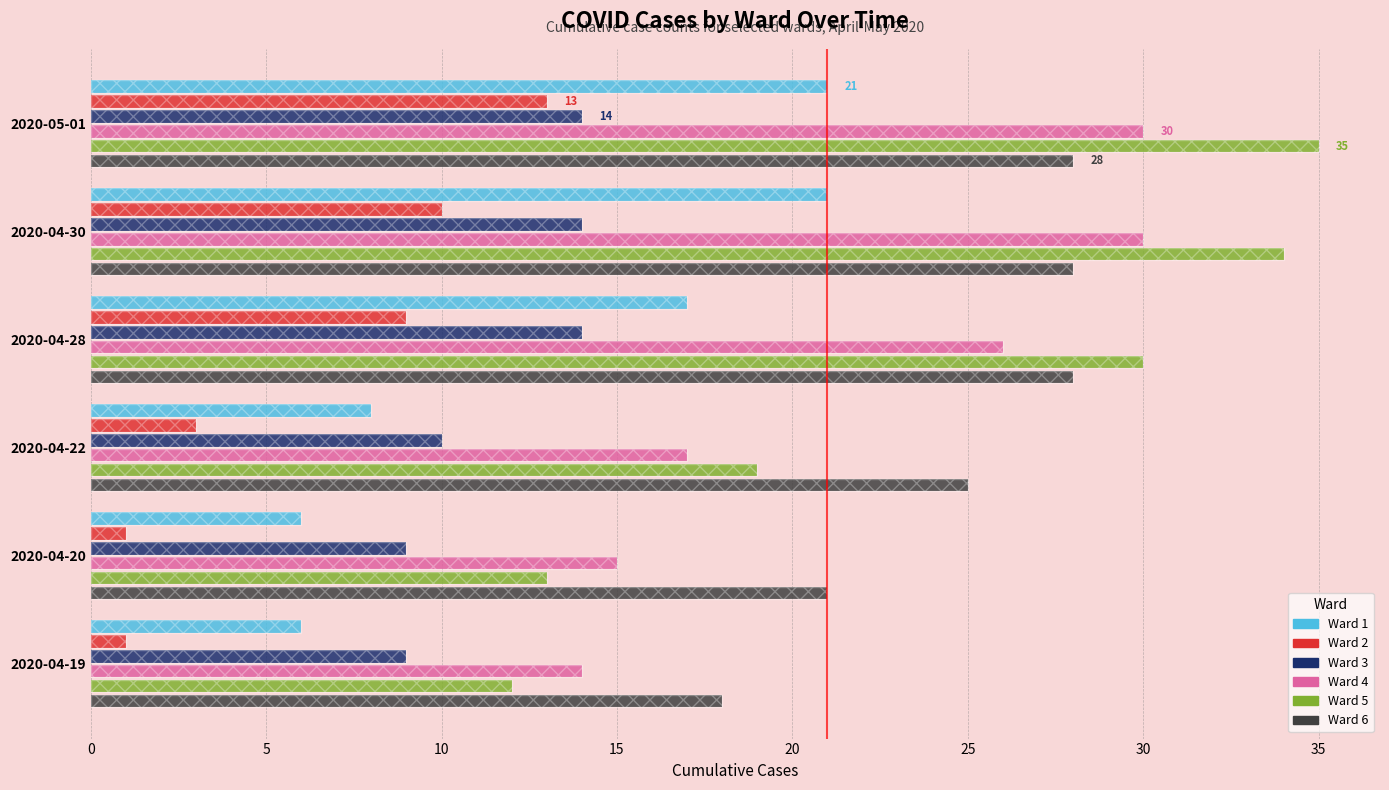

How many groups of bars are there?

6